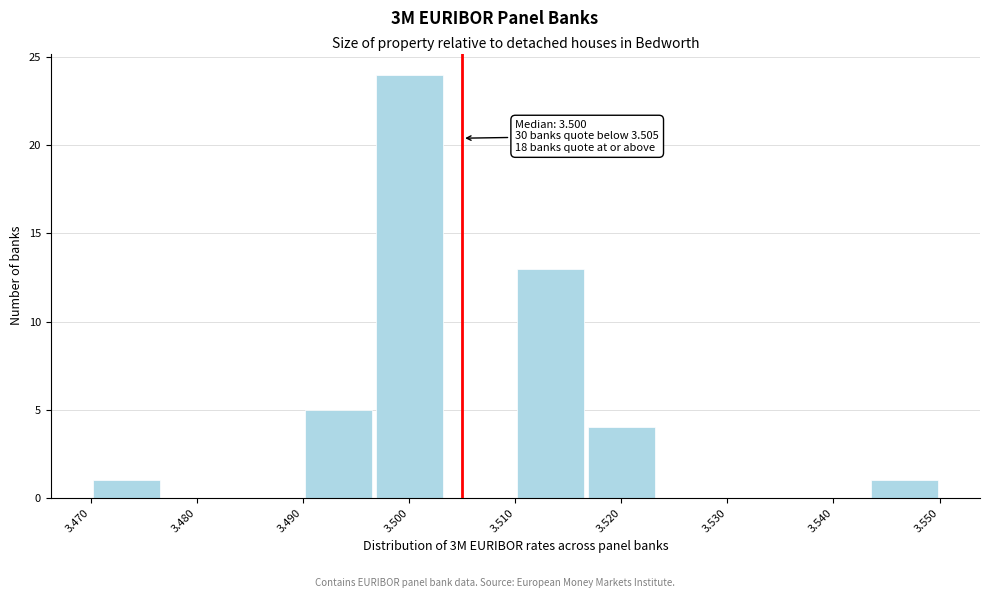

Which range on the x-axis has the tallest bar?

3.497 to 3.503